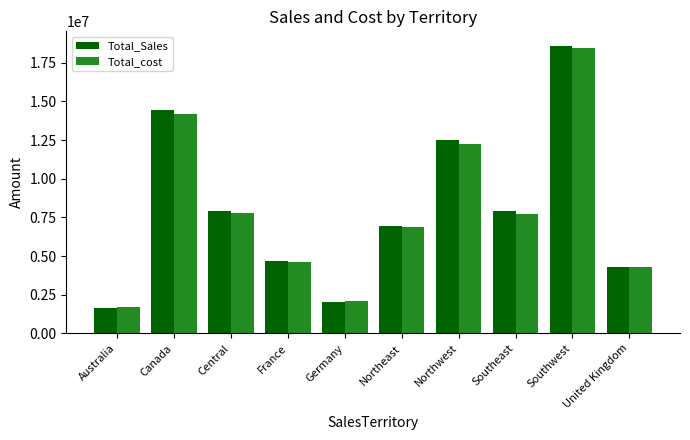

What is the sum of the Total_Sales values at Southwest and Canada?

33061307.1